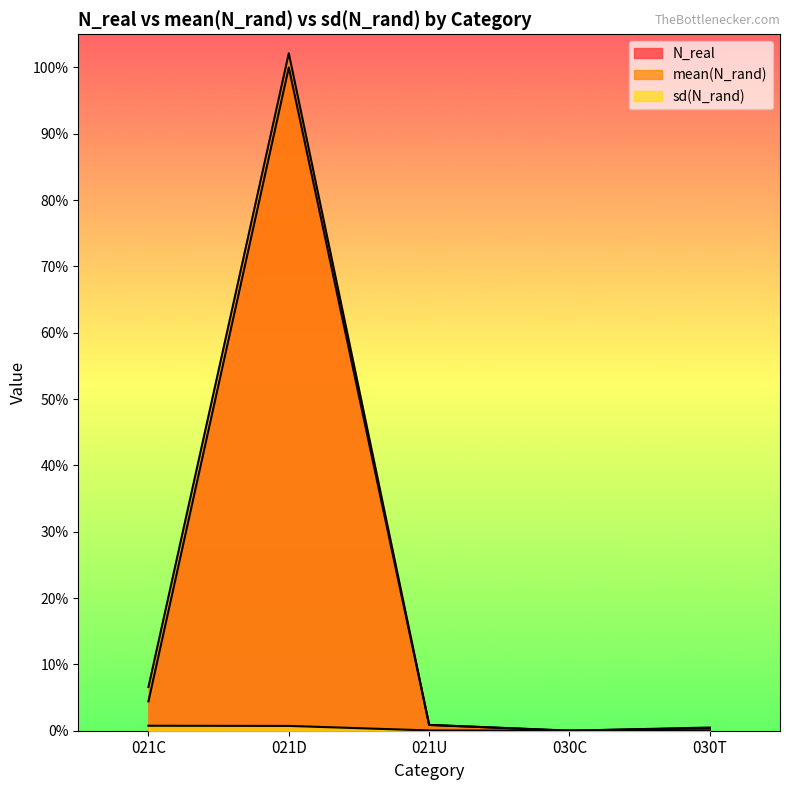

Where do mean(N_rand) and N_real first cross each other?

030C and 030T